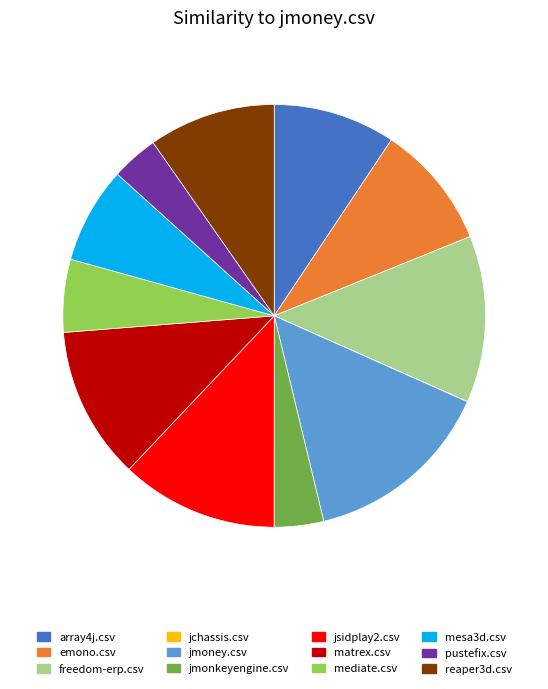

Is array4j.csv the majority of the pie?

No